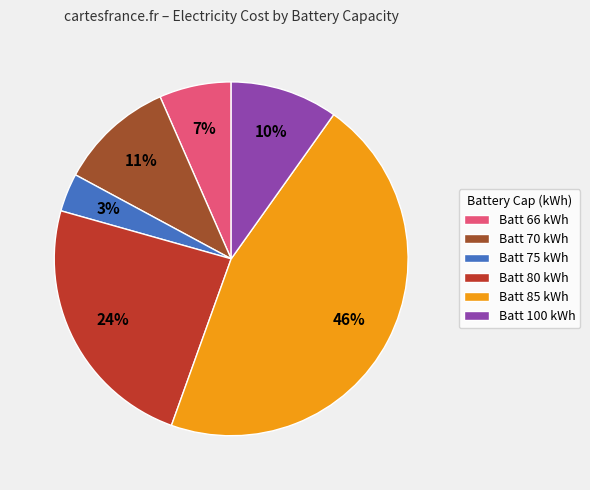

Which category has the biggest portion of the pie?

Batt 85 kWh